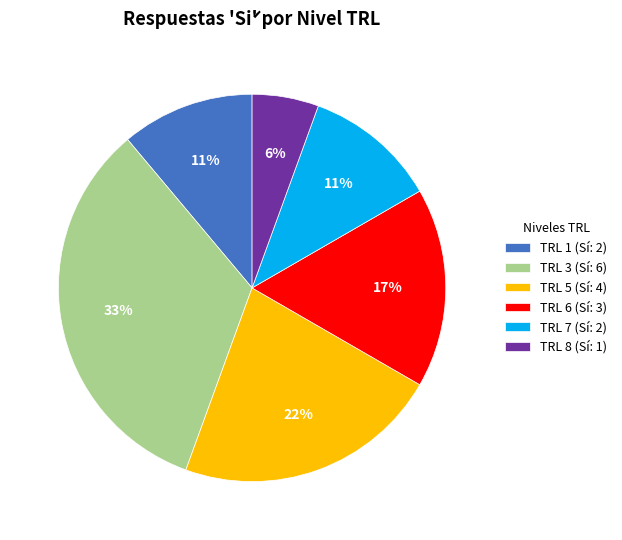

How many segments does this pie chart have?

6